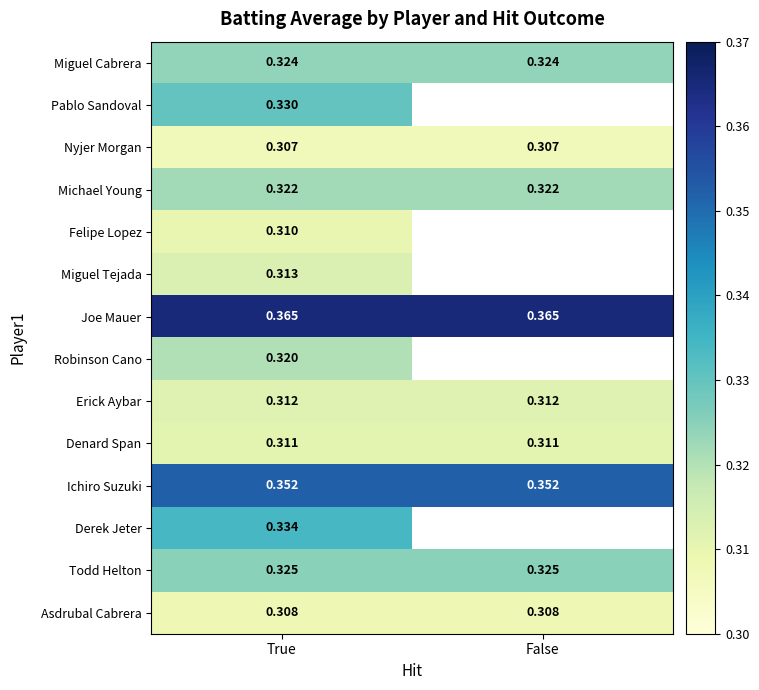

Rank the series at True from lowest to highest value.

Nyjer Morgan, Asdrubal Cabrera, Felipe Lopez, Denard Span, Erick Aybar, Miguel Tejada, Robinson Cano, Michael Young, Miguel Cabrera, Todd Helton, Pablo Sandoval, Derek Jeter, Ichiro Suzuki, Joe Mauer